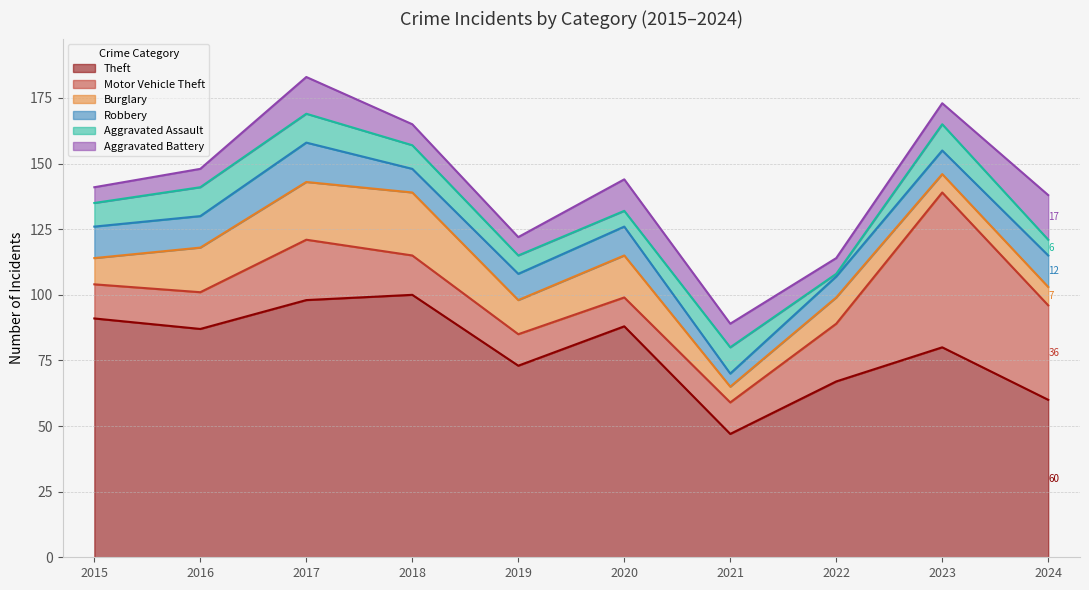

Which category has the lowest value across all series?

2022